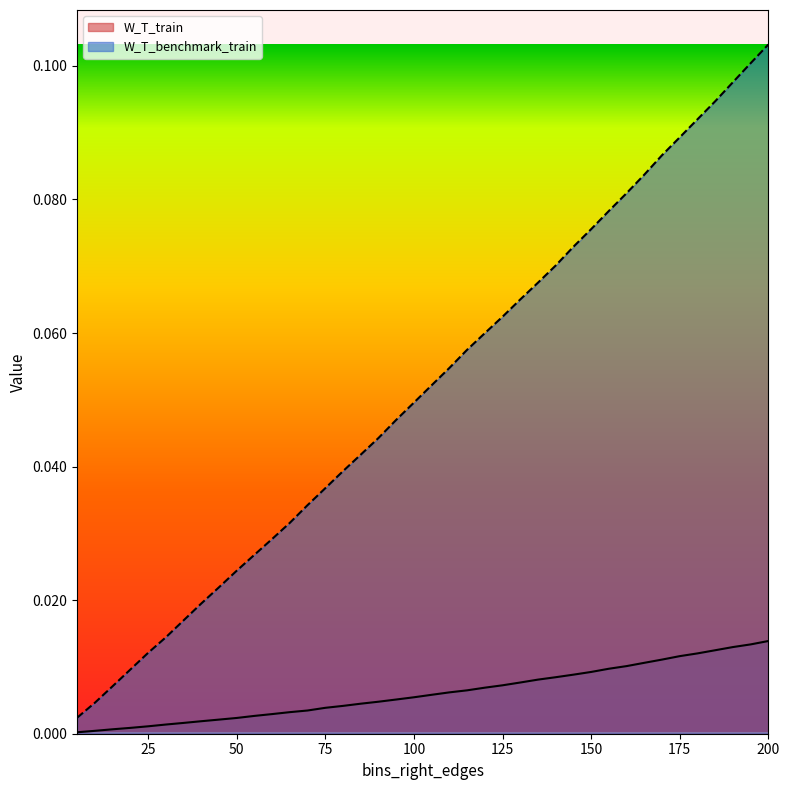

List the series in order of their peak value, highest first.

W_T_benchmark_train, W_T_train